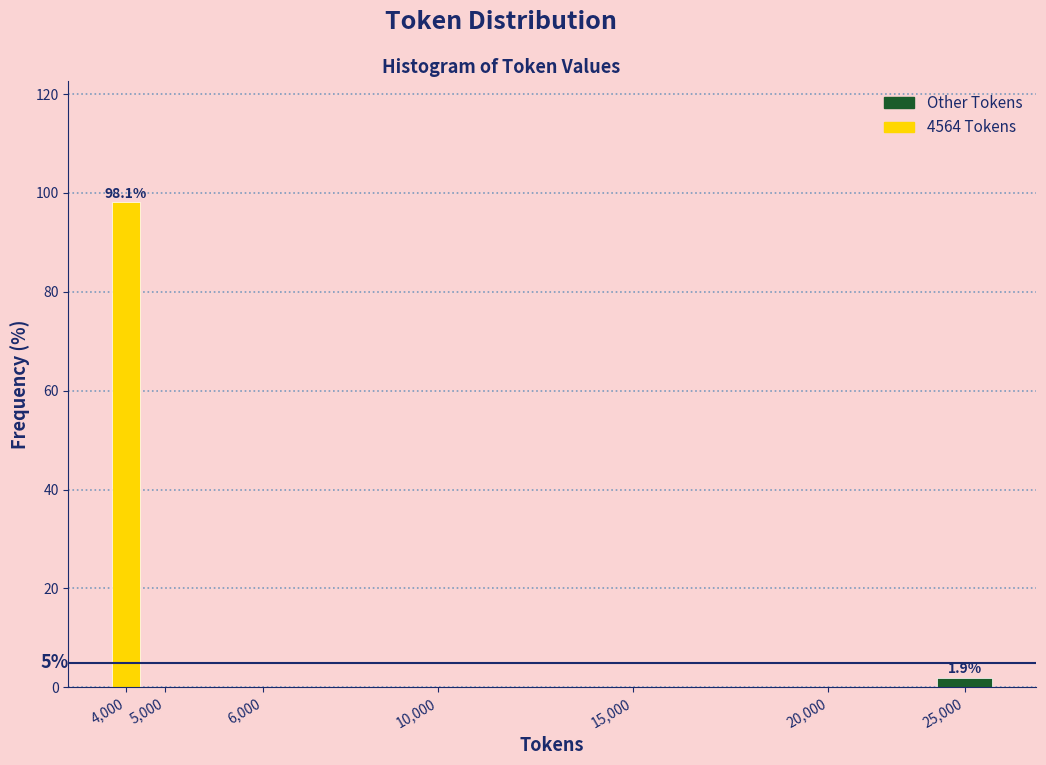

Reading right to left, extract all data points from this chart.

25,000=1.9	20,000=0.0	15,000=0.0	10,000=0.0	6,000=0.0	5,000=0.0	4,000=98.1